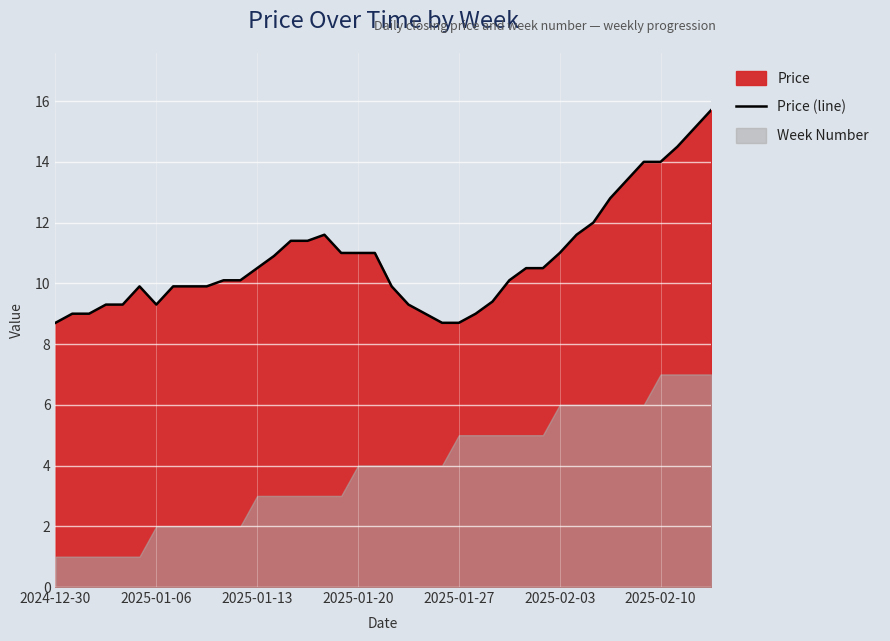

True or false: Price (line) has a value of 8.7 at 2025-01-27.

True